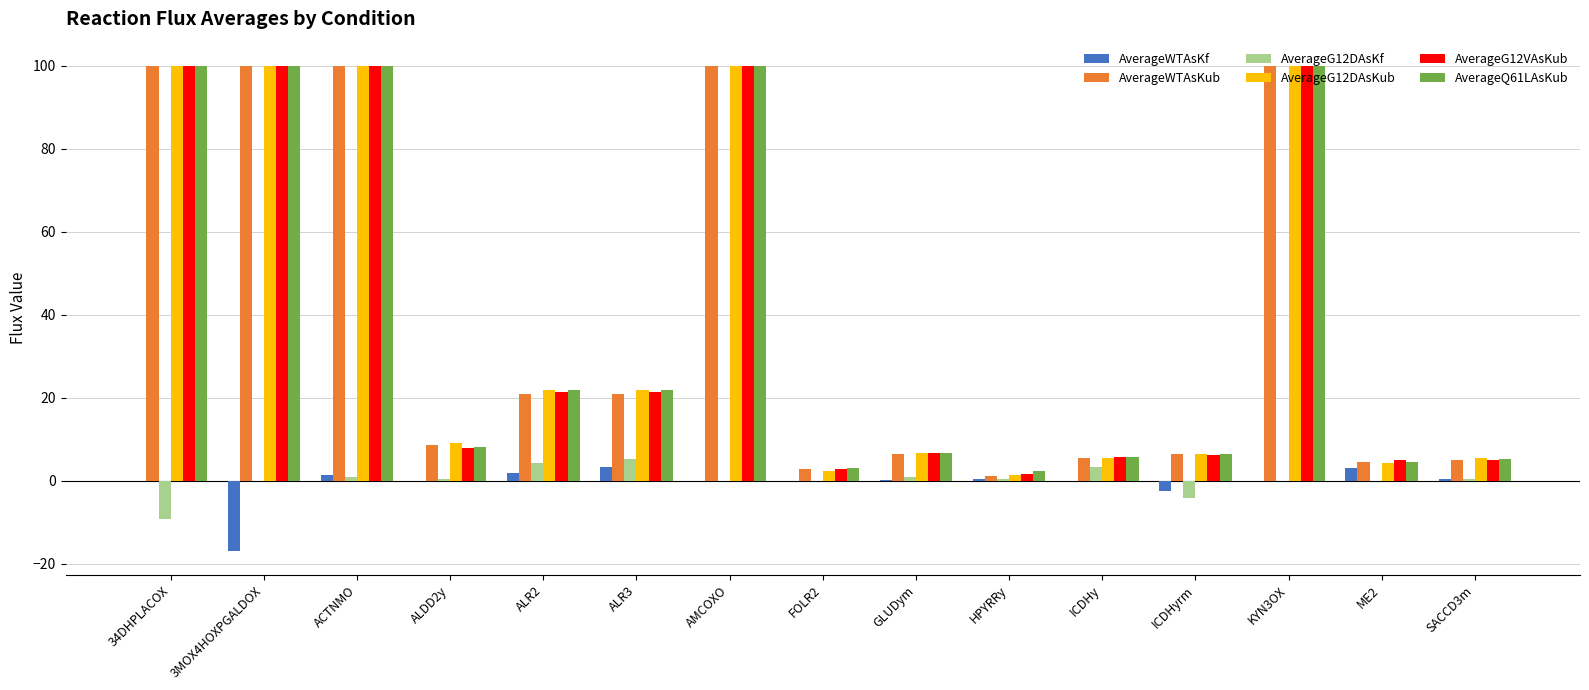

How many distinct data groups are displayed?

6